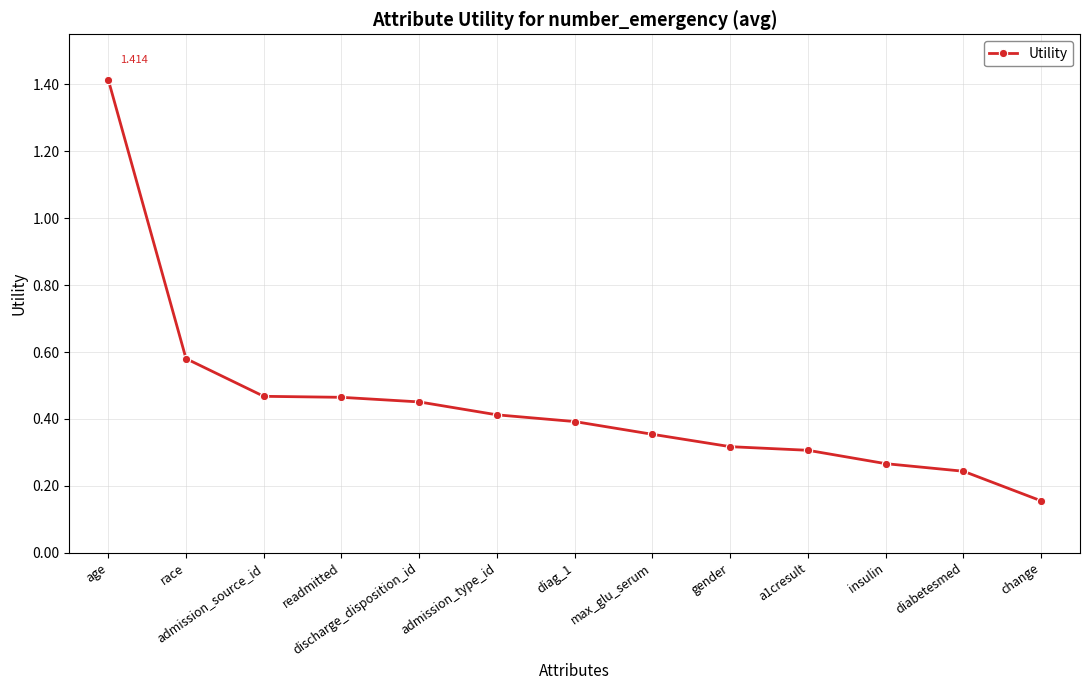

What is the change in value from admission_source_id to change?

-0.3